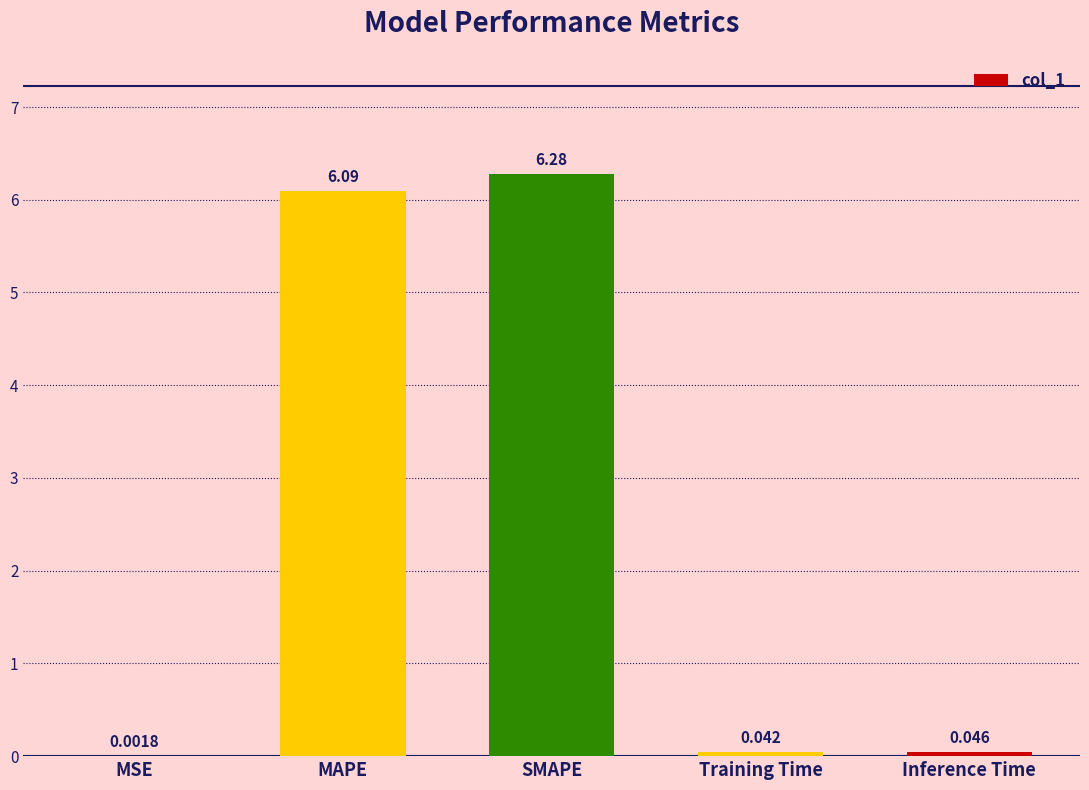

At which label is the value closest to 3?

Inference Time